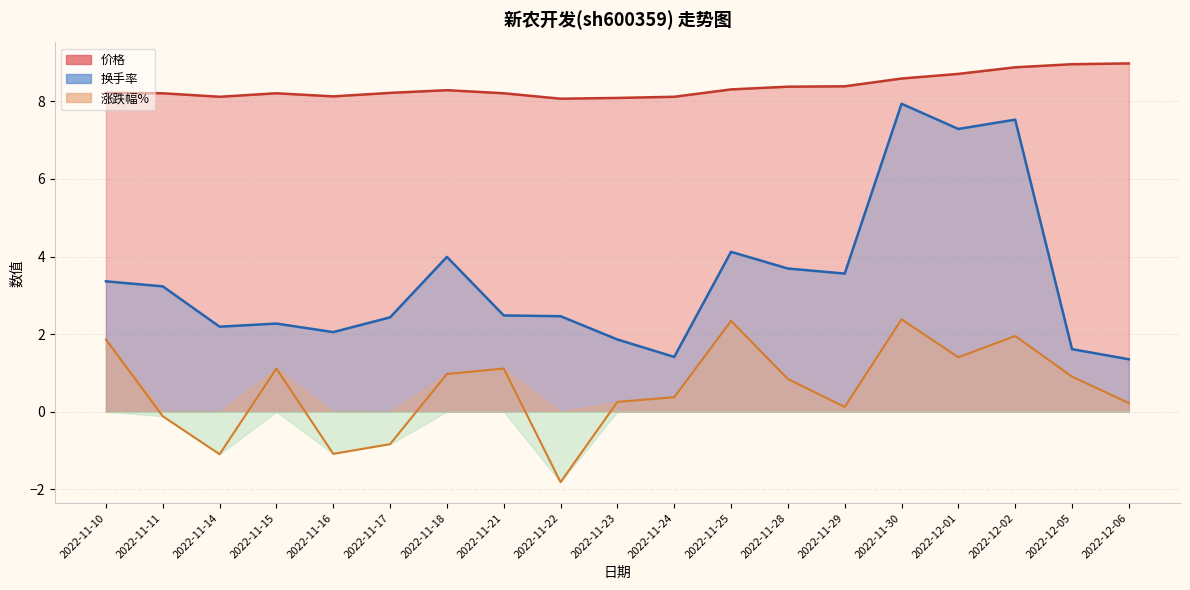

What is the difference between the highest and lowest values at 2022-11-29?

4.8